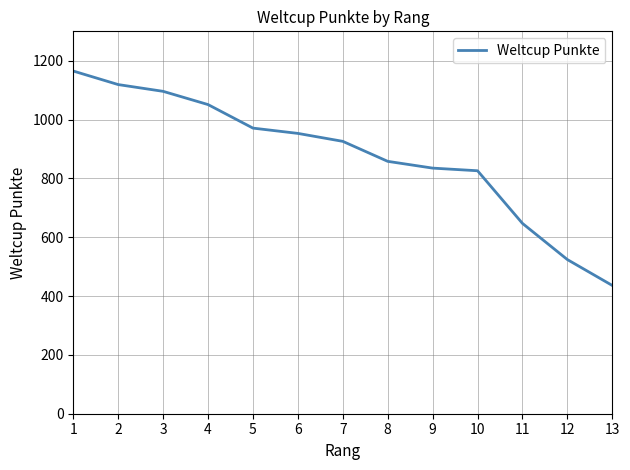

What is the change in value from 3 to 13?

-660